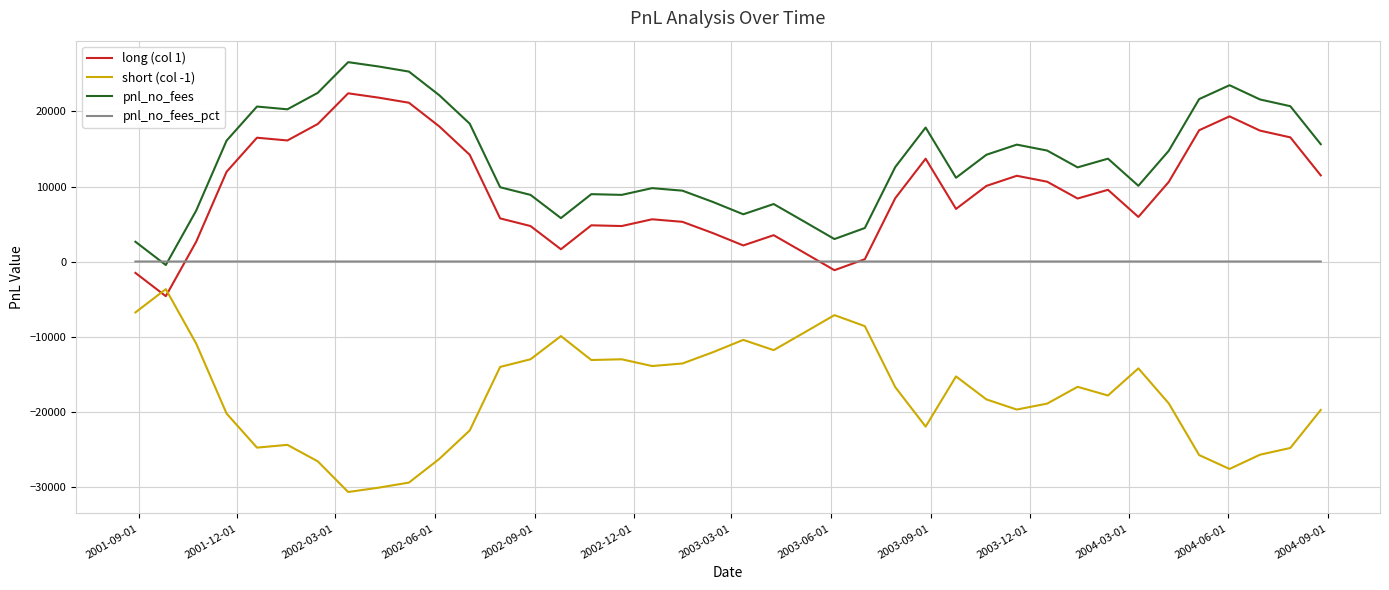

List the series in order of their peak value, highest first.

pnl_no_fees, long (col 1), pnl_no_fees_pct, short (col -1)